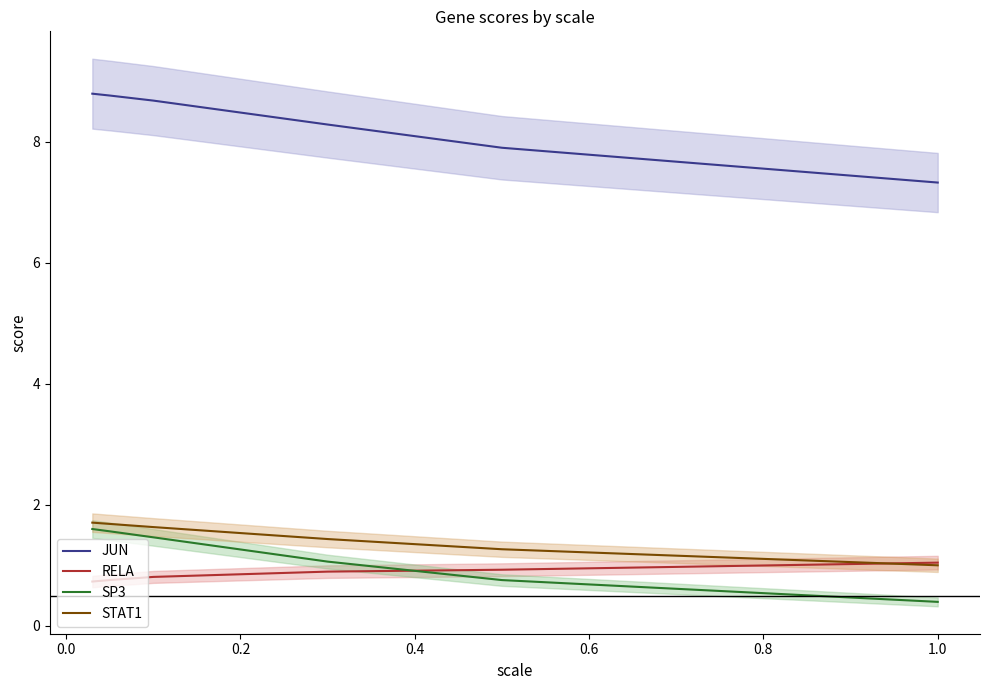

What is the highest value of the SP3 series?

1.6